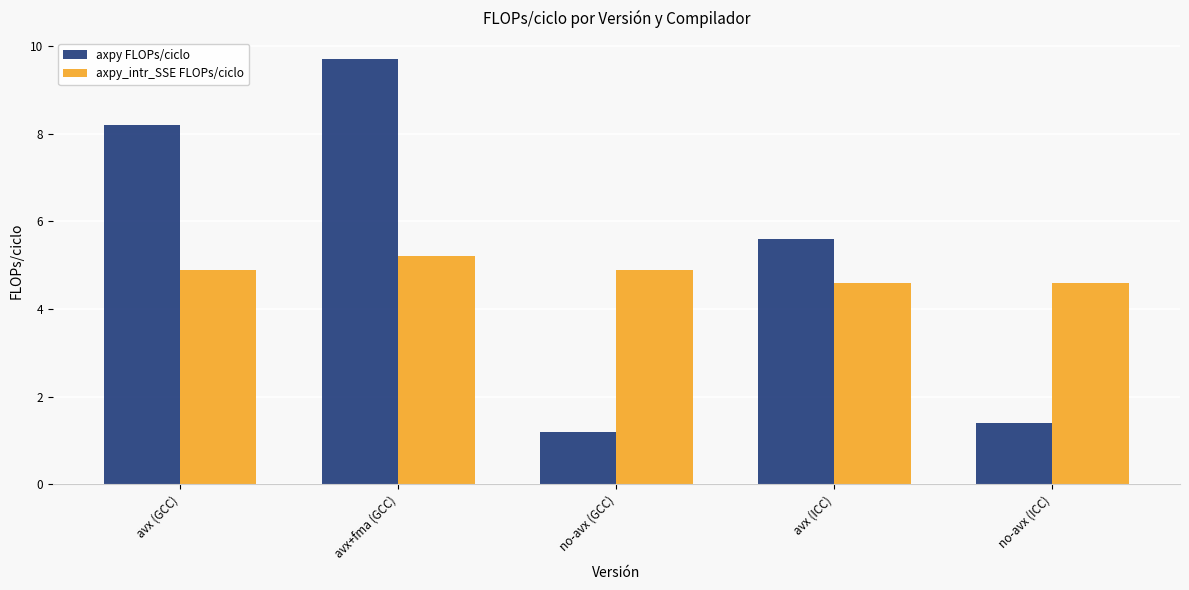

What is the difference between the axpy FLOPs/ciclo values at avx (GCC) and avx+fma (GCC)?

1.5